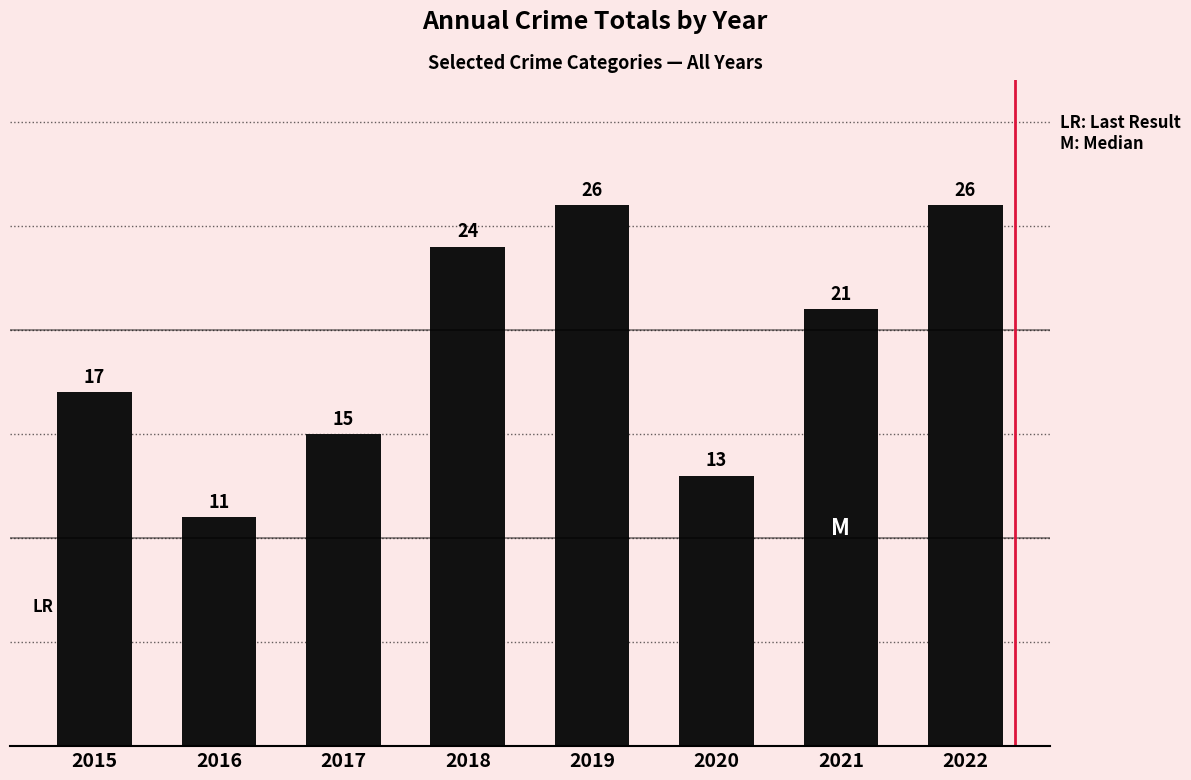

Which has a higher value, 2020 or 2016?

2020